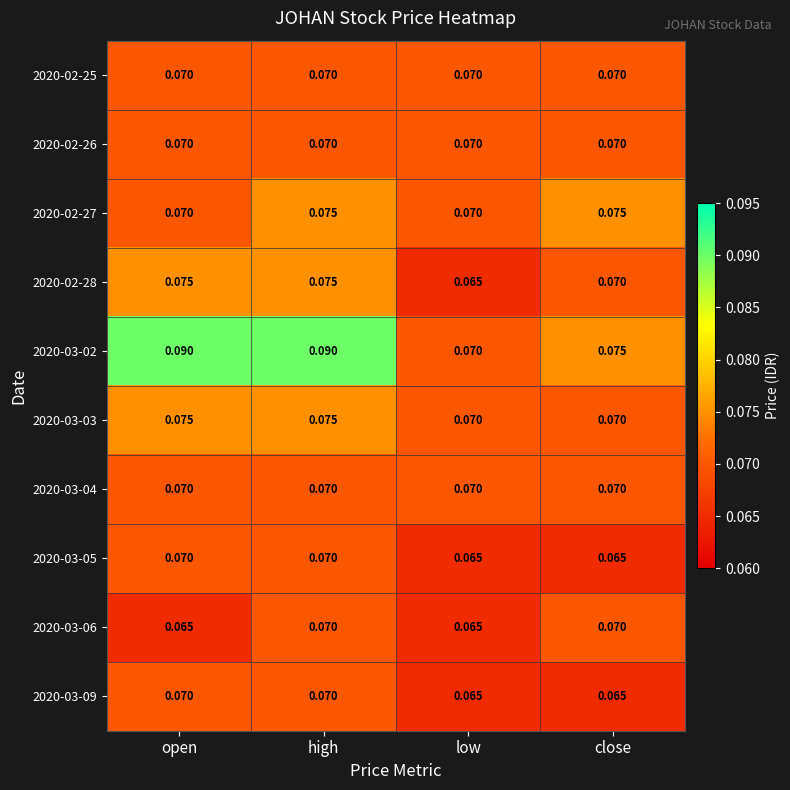

At which category is the sum across all series the highest?

high